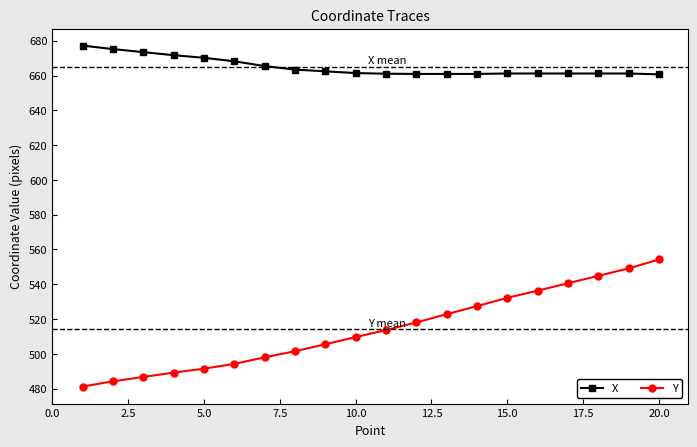

What are all the series names shown in the legend?

X, Y